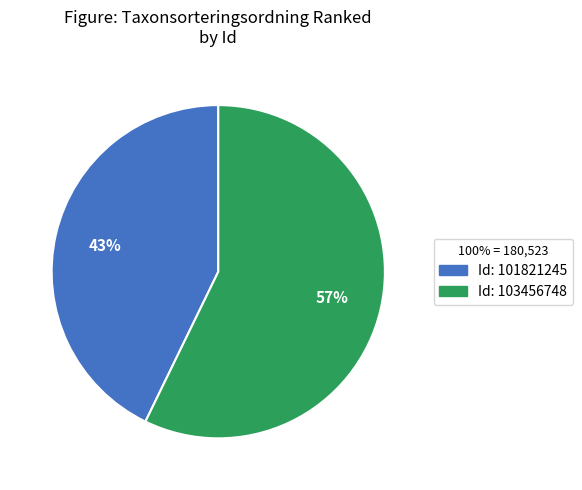

To the nearest percent, what is the difference between the largest and smallest slice percentages?

14%